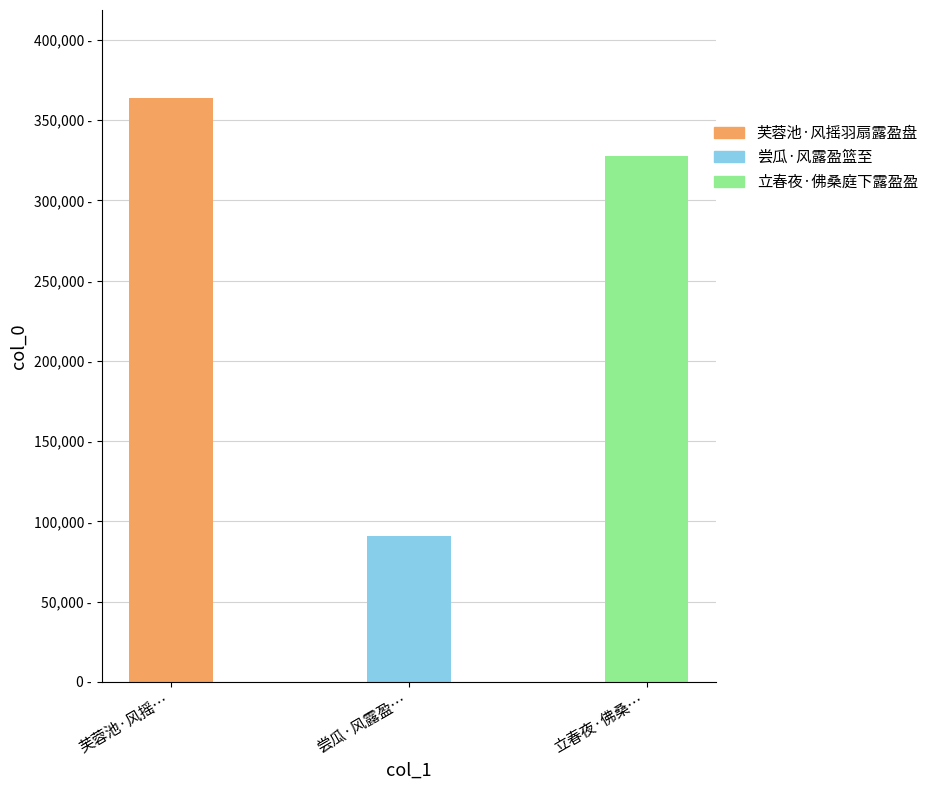

Reading left to right, extract all data points from this chart.

芙蓉池·风摇羽扇露盈盘=364051	尝瓜·风露盈篮至=90656	立春夜·佛桑庭下露盈盈=327798